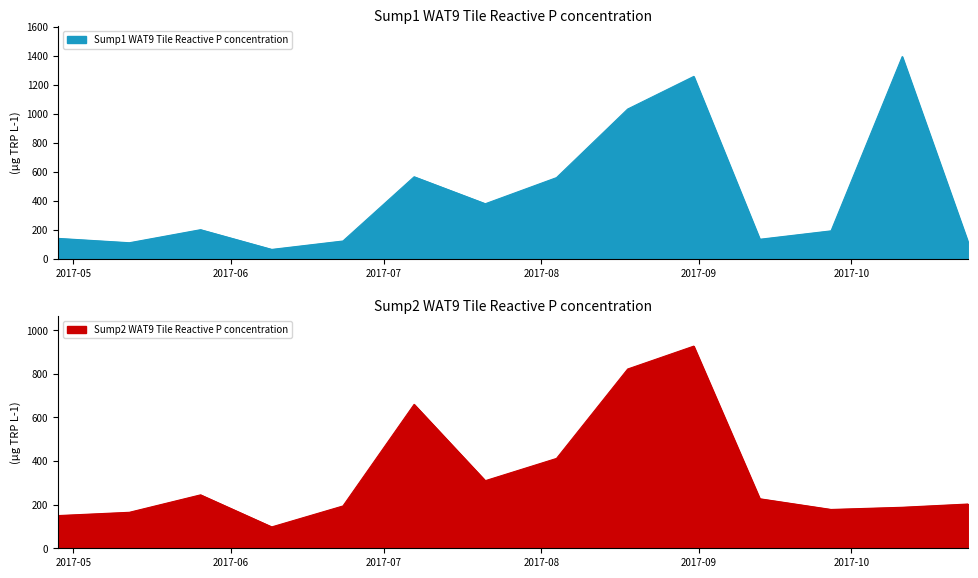

What is the spread (max minus min) of values at 2017-05-12?

55